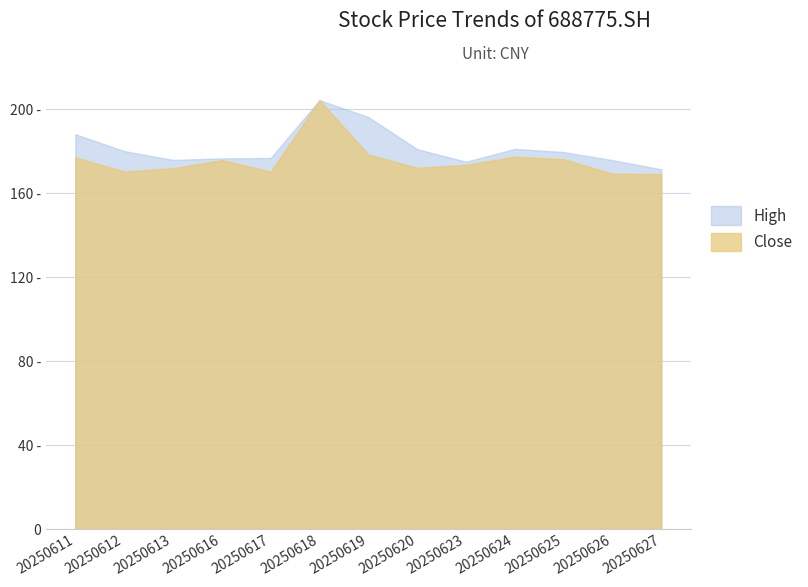

Does the chart display data point markers on the line(s)?

No